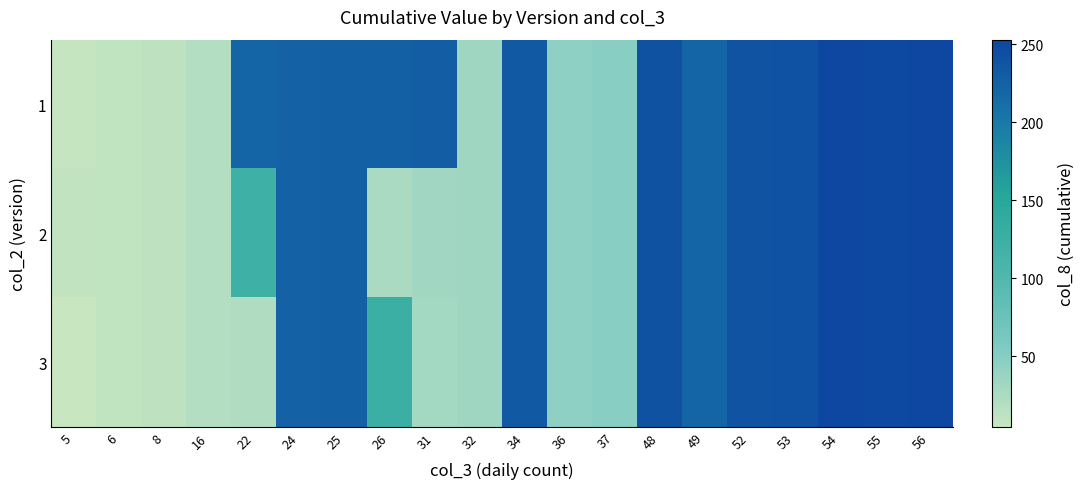

Reading right to left, what are all the values shown in this chart?

1: 56=253.0	55=251.0	54=252.0	53=242.0	52=239.0	49=221.0	48=240.0	37=49.0	36=45.0	34=232.0	32=34.0	31=229.0	26=224.0	25=224.0	24=223.0	22=221.0	16=19.0	8=12.0	6=10.0	5=7.0
2: 56=253.0	55=251.0	54=252.0	53=242.0	52=239.0	49=221.0	48=240.0	37=49.0	36=45.0	34=232.0	32=34.0	31=32.0	26=26.0	25=224.0	24=223.0	22=121.5	16=19.0	8=12.0	6=10.0	5=9.0
3: 56=253.0	55=251.0	54=252.0	53=242.0	52=239.0	49=221.0	48=240.0	37=49.0	36=45.0	34=232.0	32=34.0	31=31.0	26=125.0	25=224.0	24=223.0	22=22.0	16=19.0	8=12.0	6=10.0	5=5.0